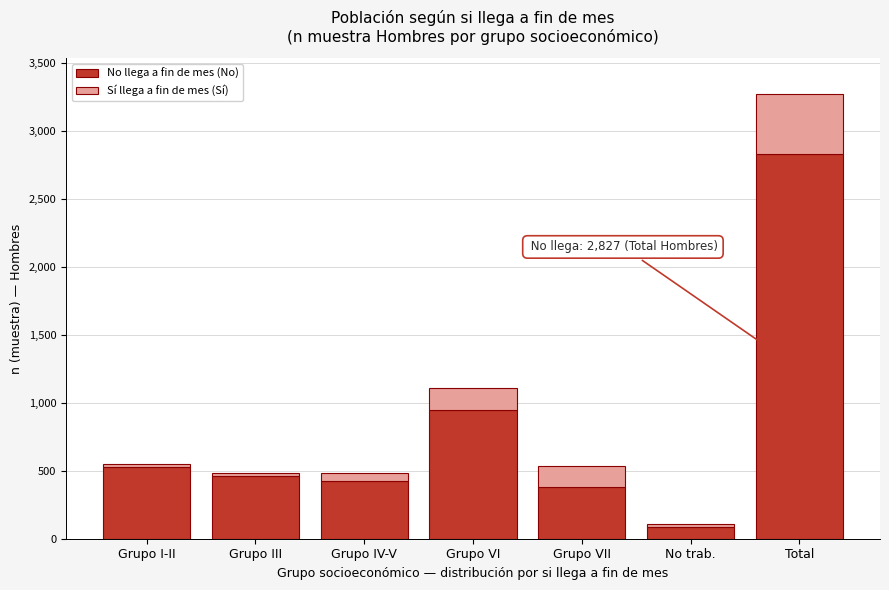

Reading left to right, list the values for the No llega a fin de mes (No) series.

526	462	425	947	378	89	2827